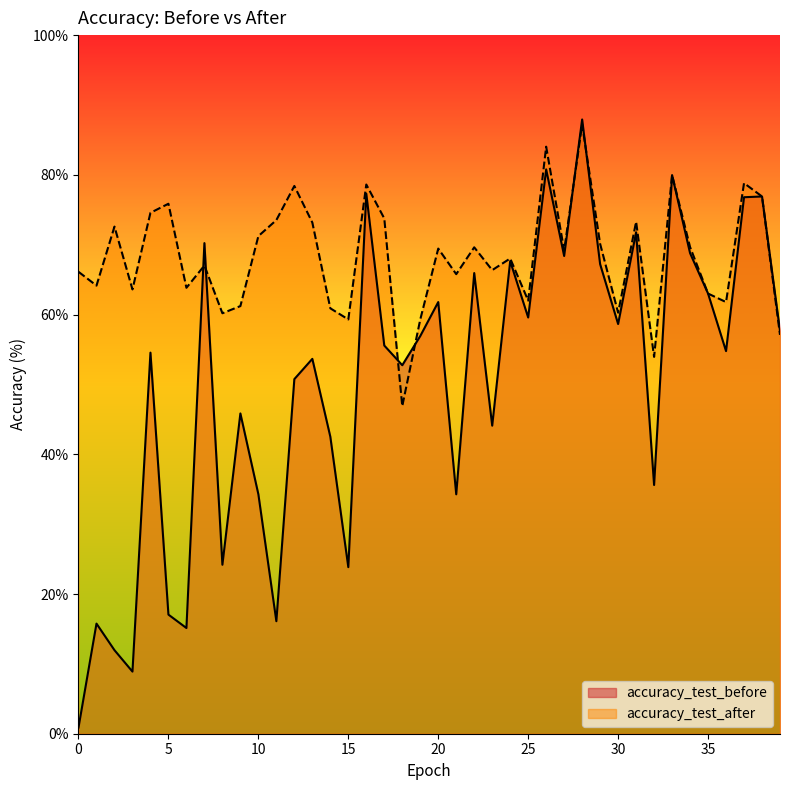

Is it true that accuracy_test_before equals 76.9 at 38?

True